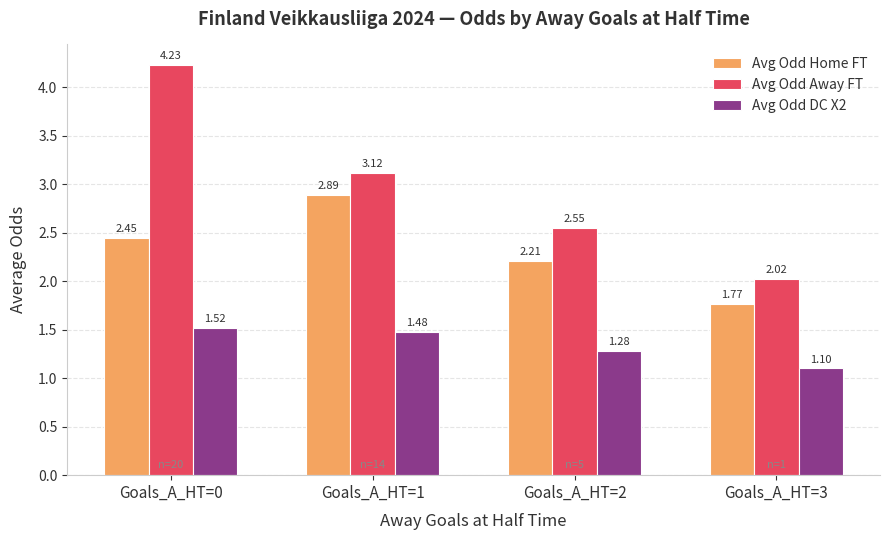

Is the value of Avg Odd DC X2 at Goals_A_HT=1 greater than the value of Avg Odd Home FT at Goals_A_HT=3?

No